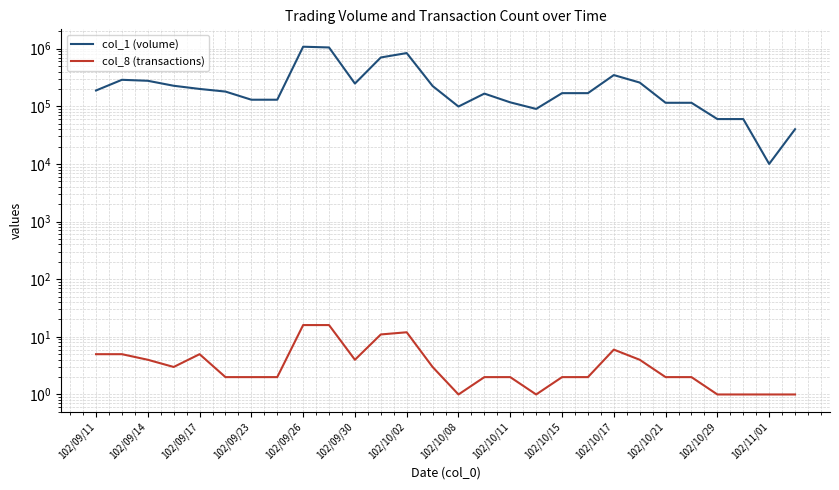

True or false: col_1 (volume) and col_8 (transactions) cross at least once.

False